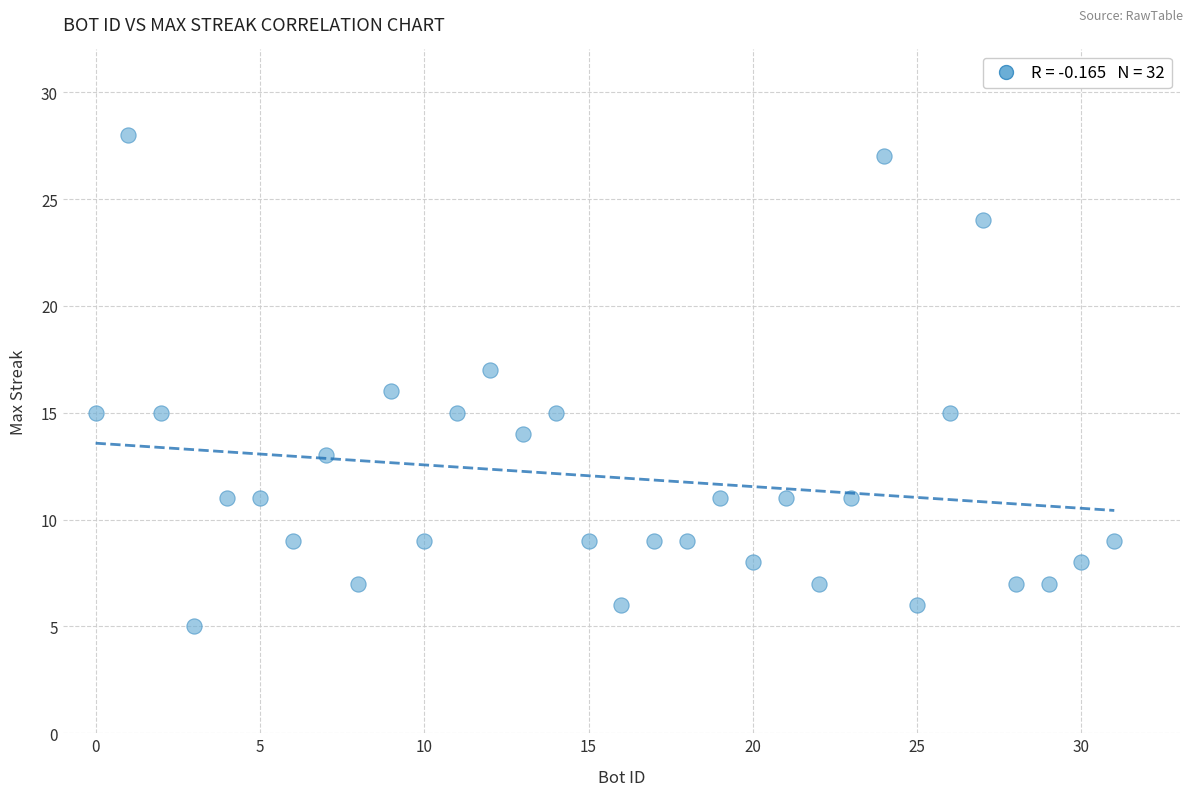

What is the range of X values (max minus min)?

31